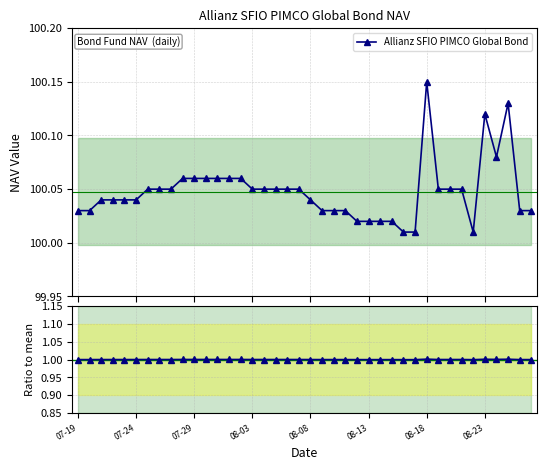

What position from the right is 32?

8